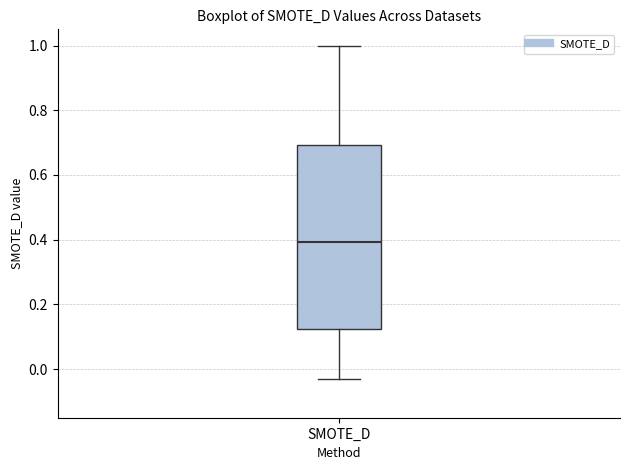

Where is the lower edge of the box for SMOTE_D on the y-axis? The values are not printed on the chart, so give them approximately, as read against the axis.

0.12